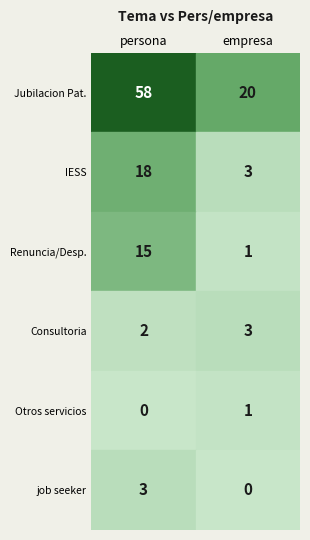

What is the sum of the Otros servicios (Charlas/Capacitaciones) values at empresa and persona?

1